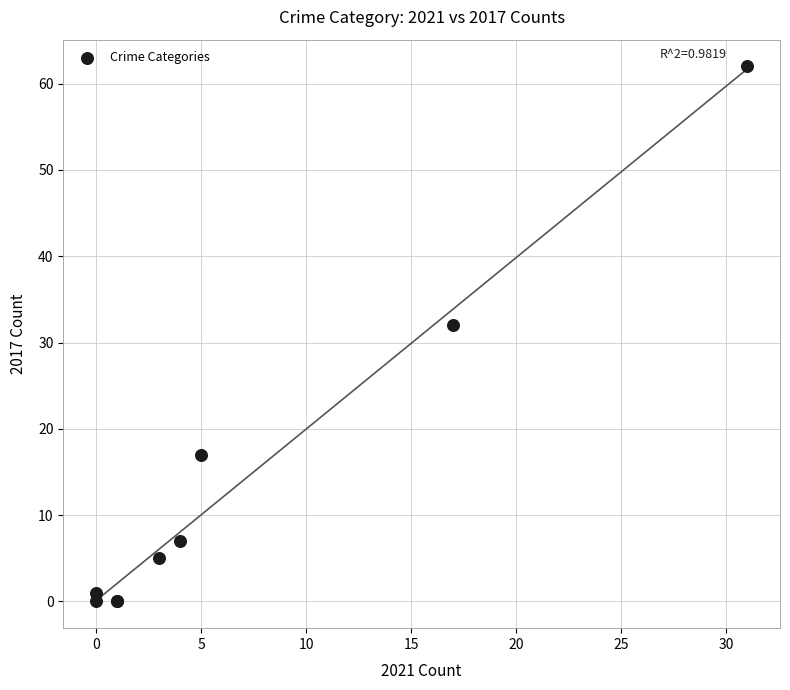

What Y value in the scatter plot is closest to 31?

32